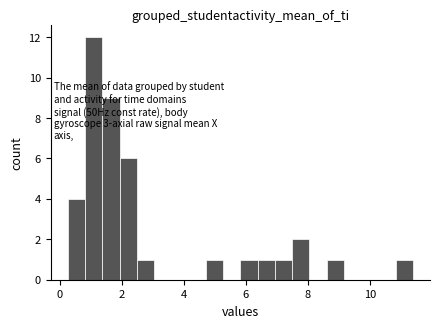

Read against the x-axis, roughly where is the centre of the tallest bar?

1.0